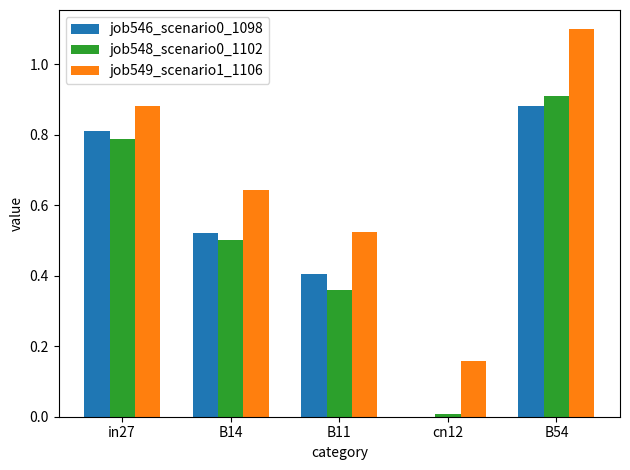

Which category has the highest value across all series?

B54